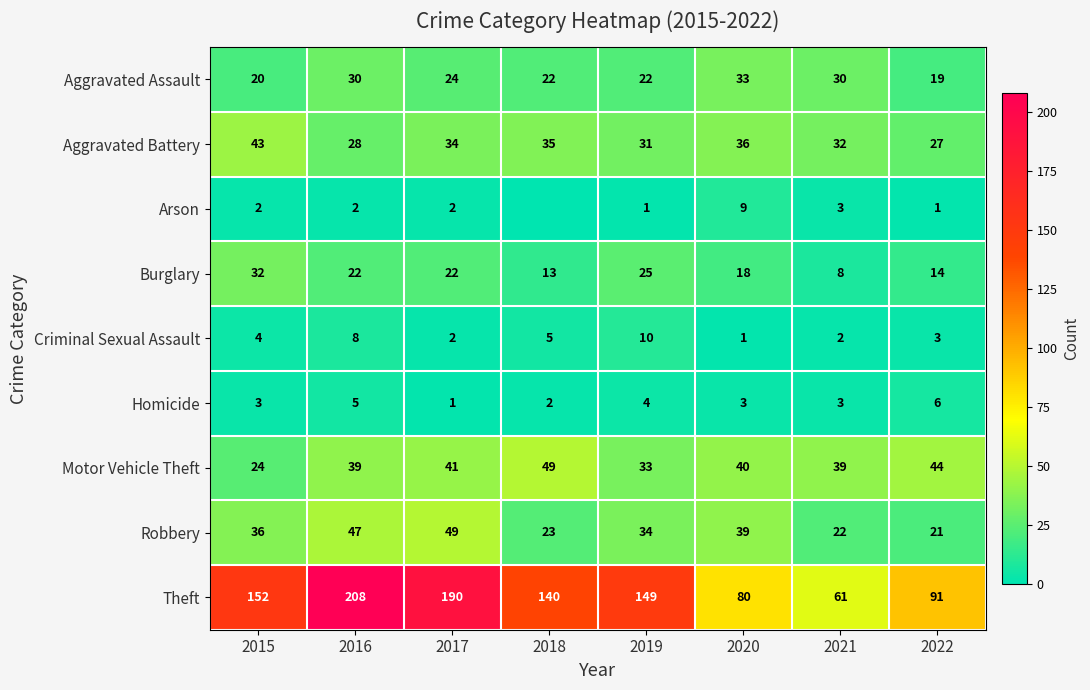

The value of Arson at 2020 is 15. True or false?

False